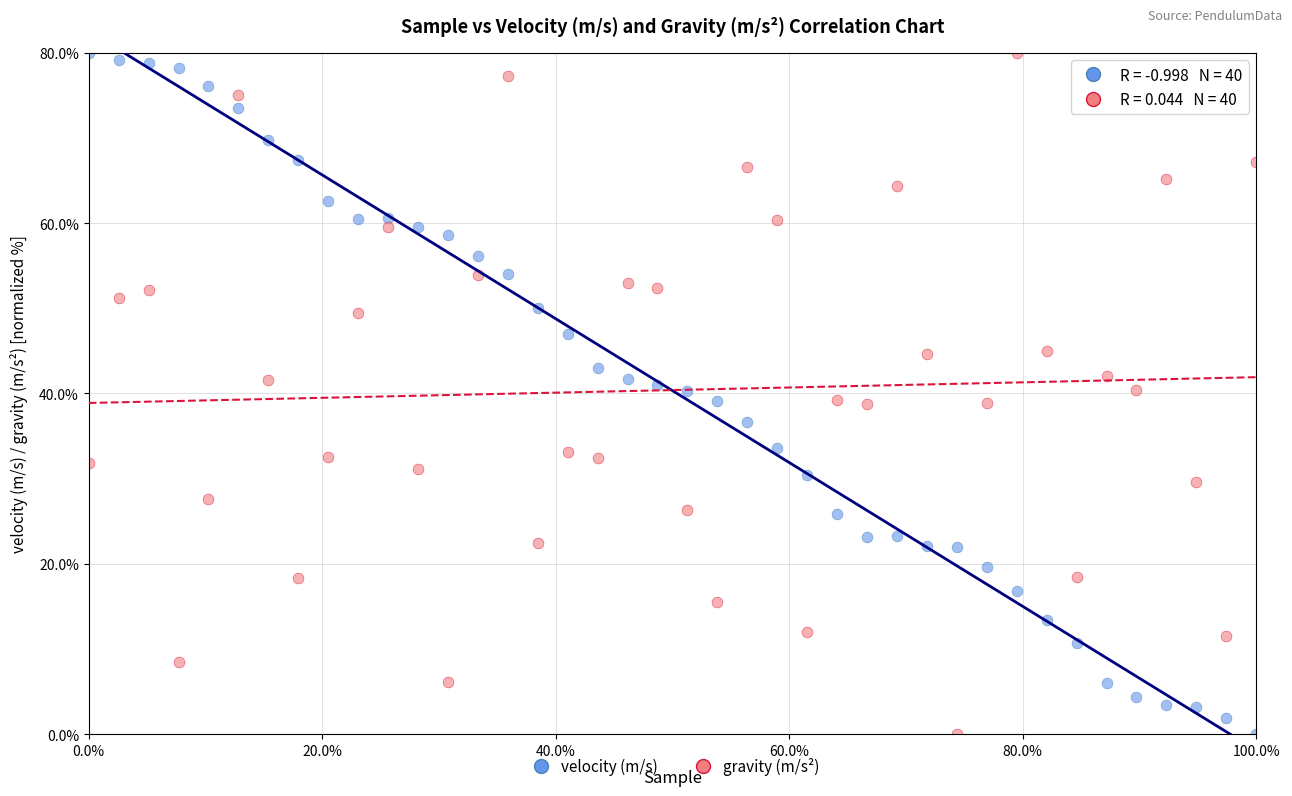

What is the X range (max minus min) for the scatter plot?

100.0